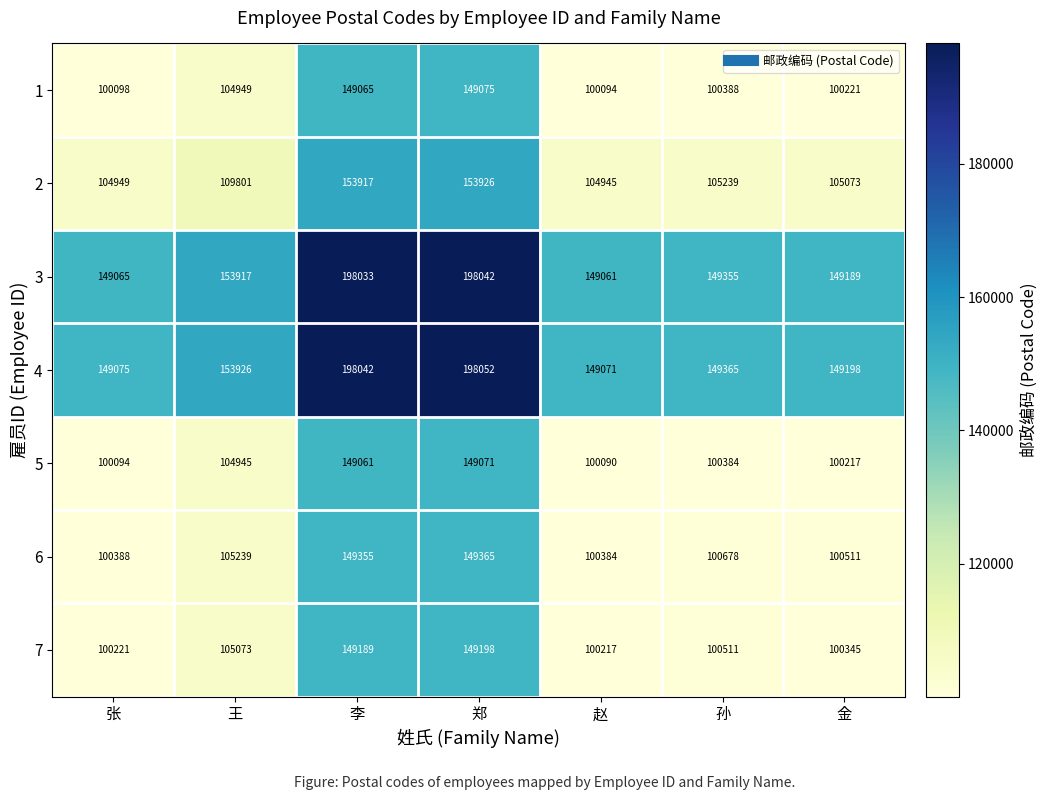

The 4 series shows 259740 at 张. True or false?

False